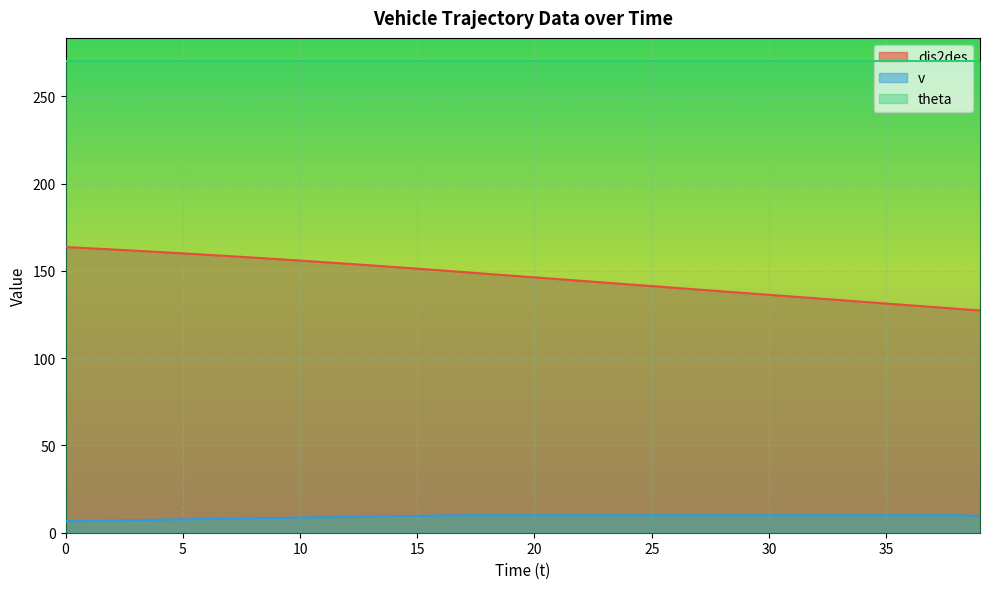

Which series has the largest total across all categories?

theta